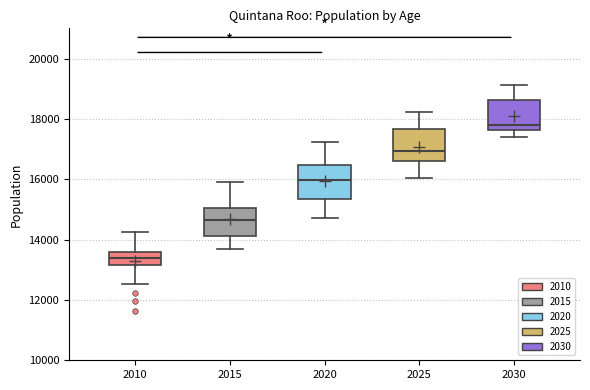

Reading left to right, transcribe this box plot: for each box, give where its median line is, the range the box spans, and where its two whiskers end, as read against the y-axis. The values are not printed on the chart, so give them approximately, as read against the axis.

2010: median 13400, box 13200 to 13600, whiskers 12600 to 14200
2015: median 14600, box 14200 to 15000, whiskers 13600 to 15800
2020: median 16000, box 15400 to 16400, whiskers 14800 to 17200
2025: median 17000, box 16600 to 17600, whiskers 16000 to 18200
2030: median 17800, box 17600 to 18600, whiskers 17400 to 19200